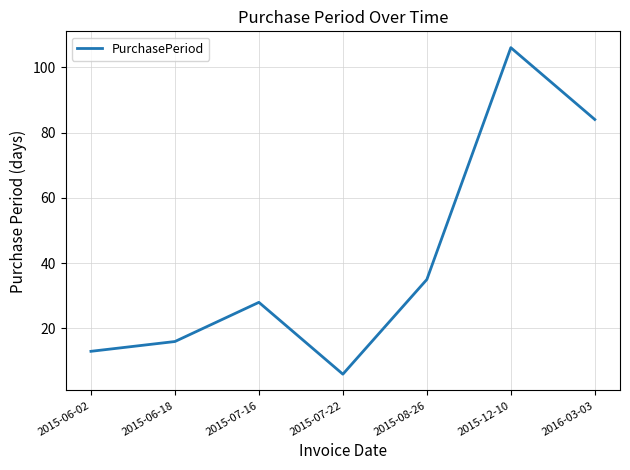

What position from the right is 2016-03-03?

1